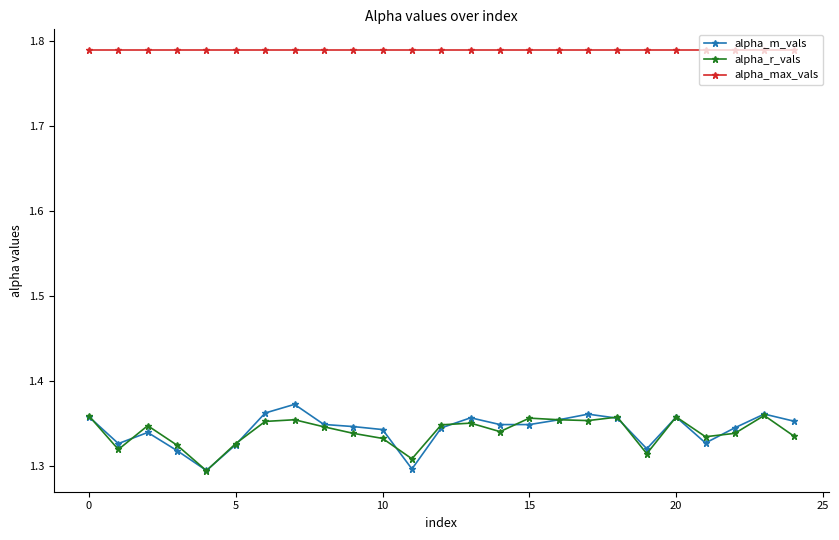

Which series has the largest range (max minus min)?

alpha_m_vals